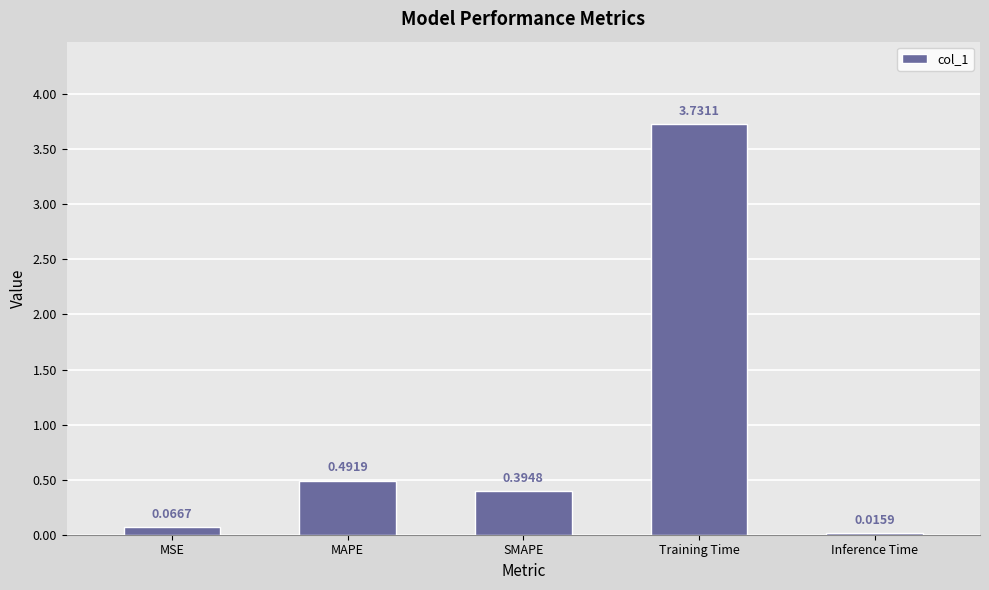

Are the bars grouped side by side (vs. stacked)?

No